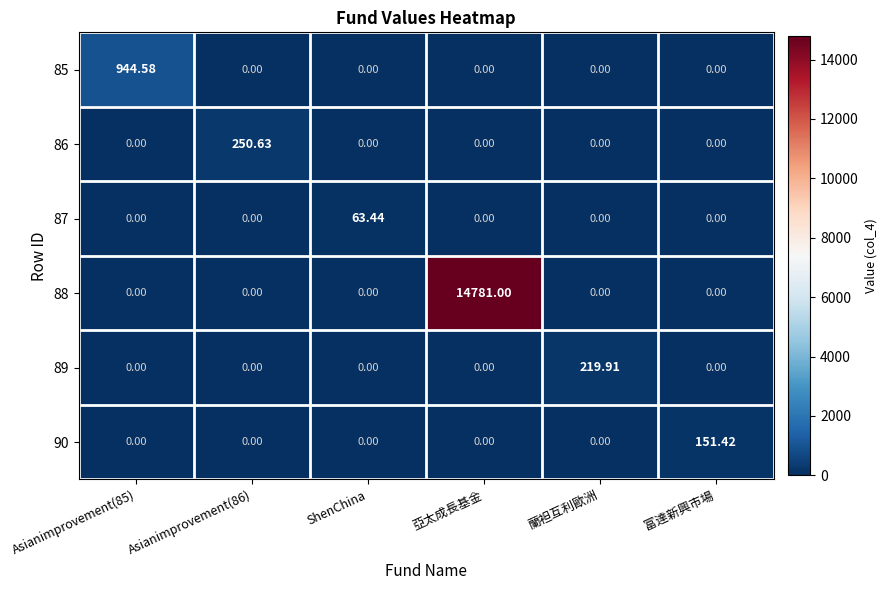

Which series changed the most between 亞太成長基金 and 蘭袒互利歐洲?

88